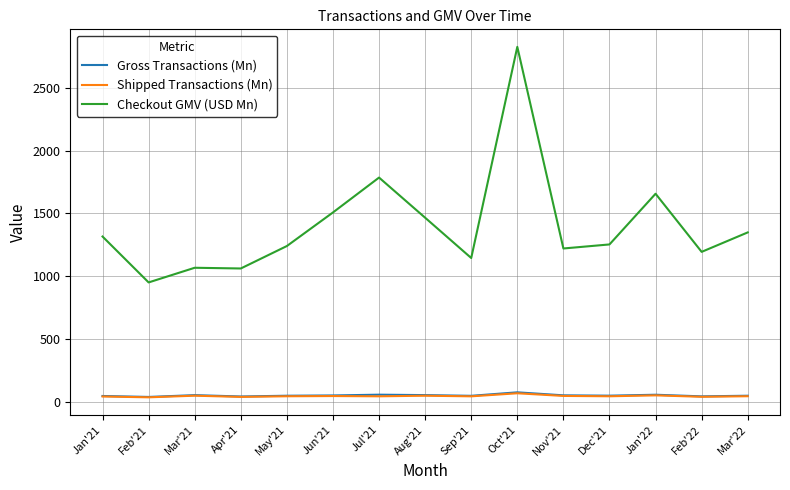

True or false: Gross Transactions (Mn) and Shipped Transactions (Mn) intersect in this chart.

False